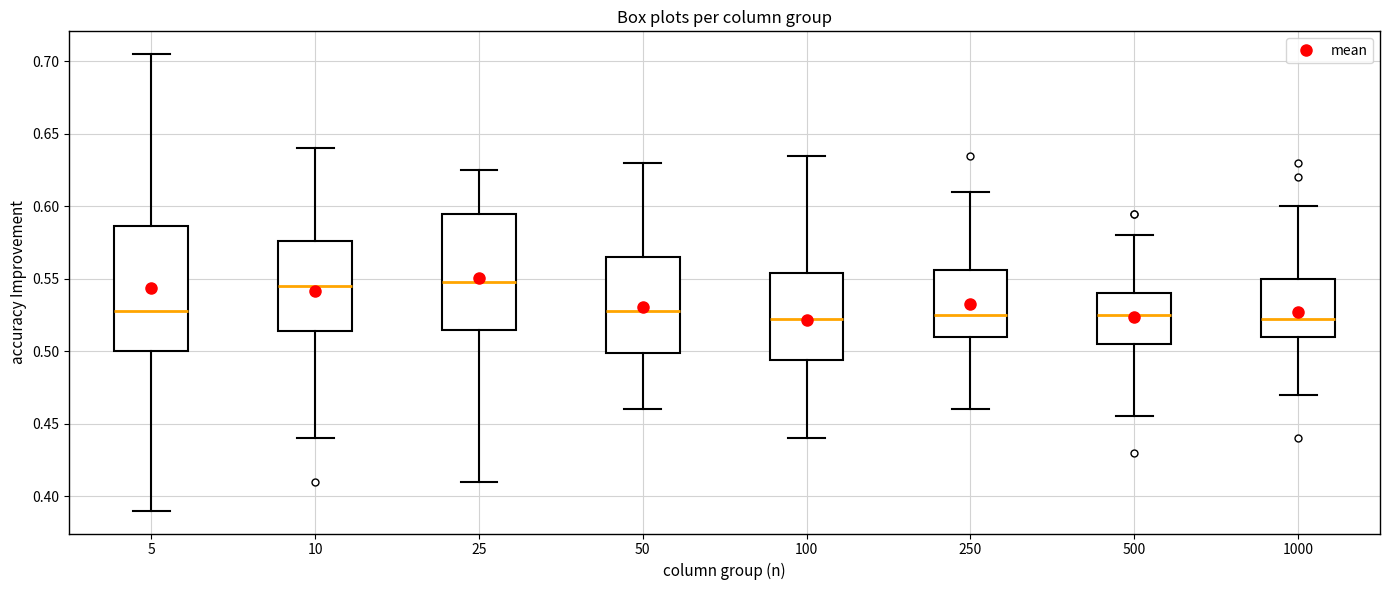

Reading left to right, read every box against the y-axis: the position of its median line, the range the box covers, and the ends of its whiskers. The values are not printed on the chart, so give them approximately, as read against the axis.

5: median 0.530, box 0.500 to 0.585, whiskers 0.390 to 0.705
10: median 0.545, box 0.515 to 0.575, whiskers 0.440 to 0.640
25: median 0.550, box 0.515 to 0.595, whiskers 0.410 to 0.625
50: median 0.530, box 0.500 to 0.565, whiskers 0.460 to 0.630
100: median 0.525, box 0.495 to 0.555, whiskers 0.440 to 0.635
250: median 0.525, box 0.510 to 0.555, whiskers 0.460 to 0.610
500: median 0.525, box 0.505 to 0.540, whiskers 0.455 to 0.580
1000: median 0.525, box 0.510 to 0.550, whiskers 0.470 to 0.600